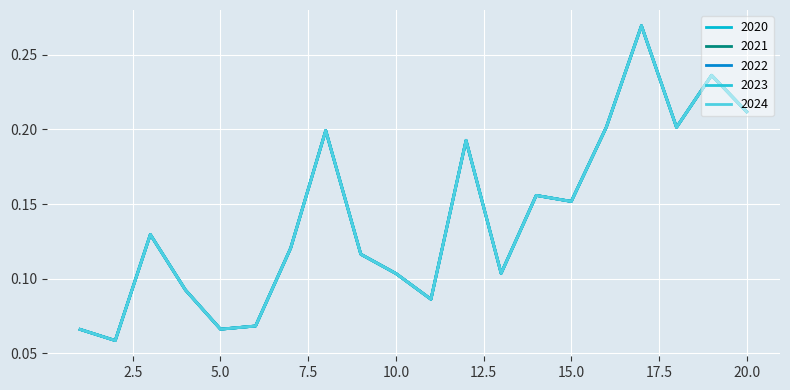

Which category has the lowest value across all series?

2